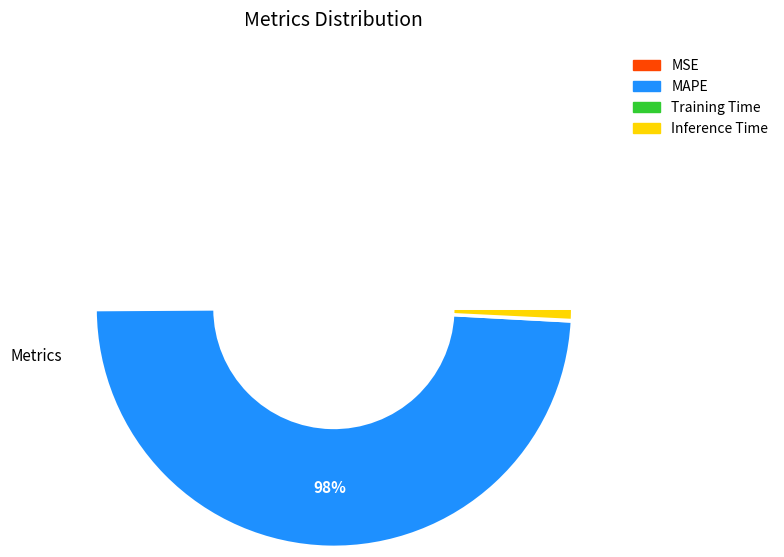

Between Training Time and MSE, which is larger?

MSE